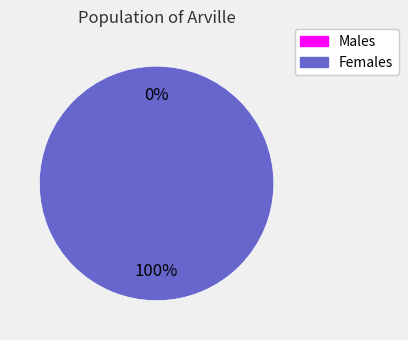

Do 0 and 1 together represent more than half of the pie?

Yes